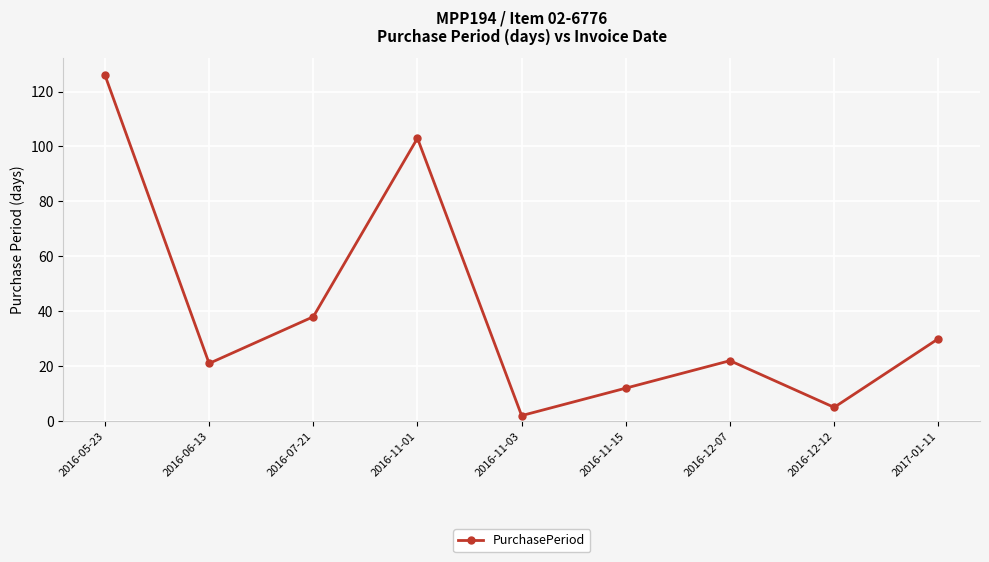

True or false: the data shows 28 at 2016-11-01.

False